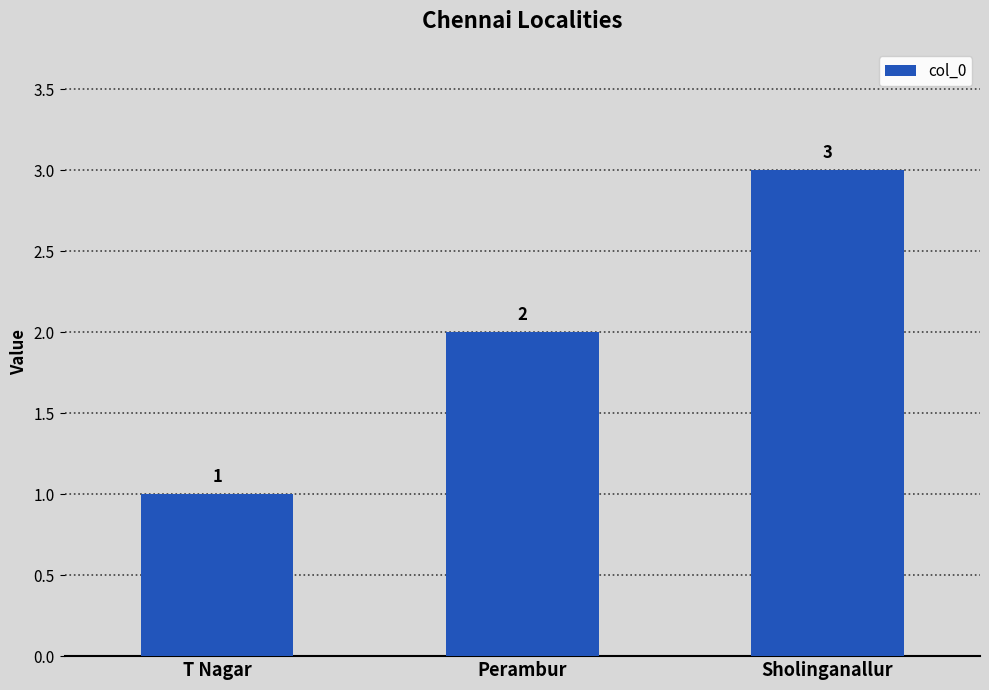

What is the label of the 2nd bar from the left?

Perambur